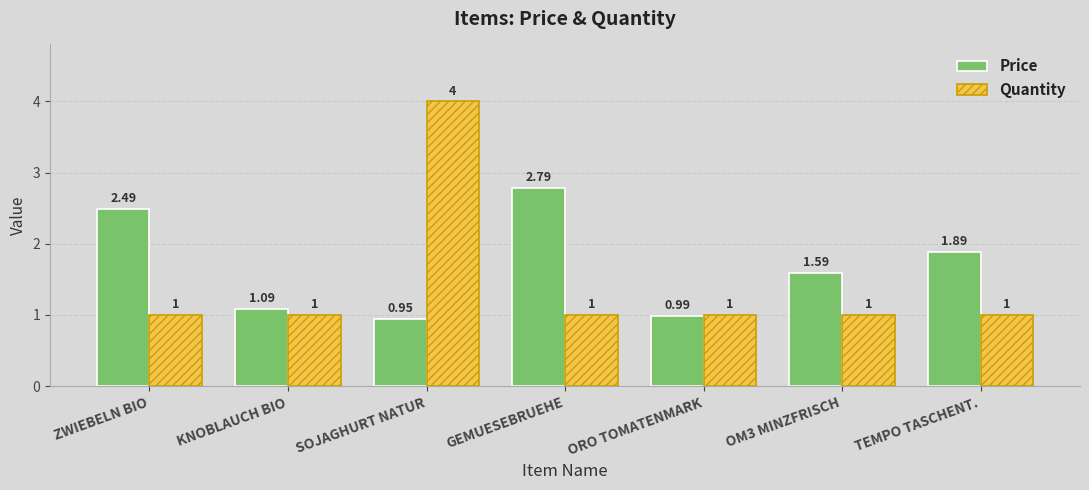

What is the sum of the Quantity values at SOJAGHURT NATUR and GEMUESEBRUEHE?

5.0